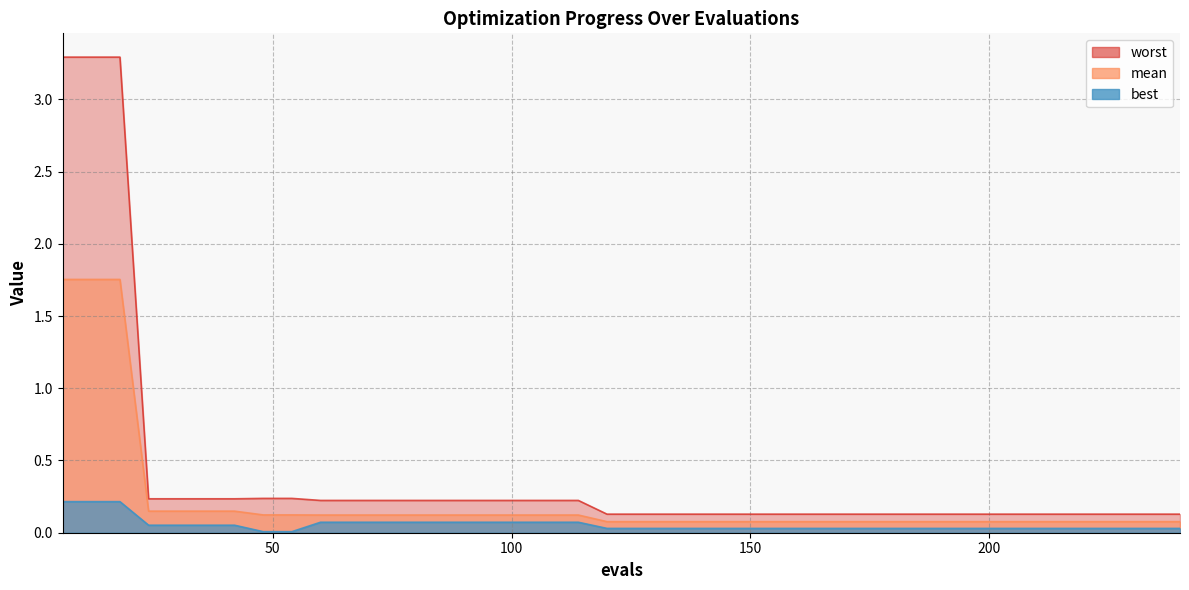

What is the spread (max minus min) of values at 180?

0.1